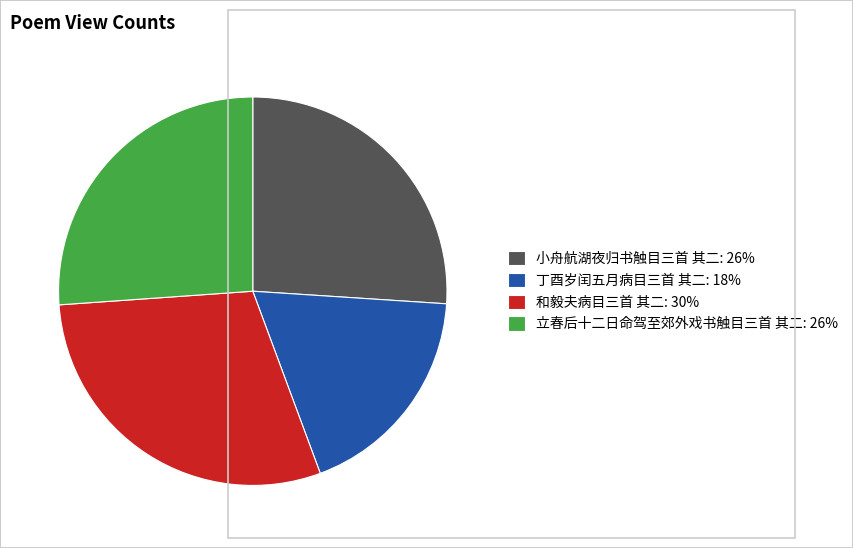

Combined, do 小舟航湖夜归书触目三首 其二: 26% and 和毅夫病目三首 其二: 30% account for over 50%?

Yes